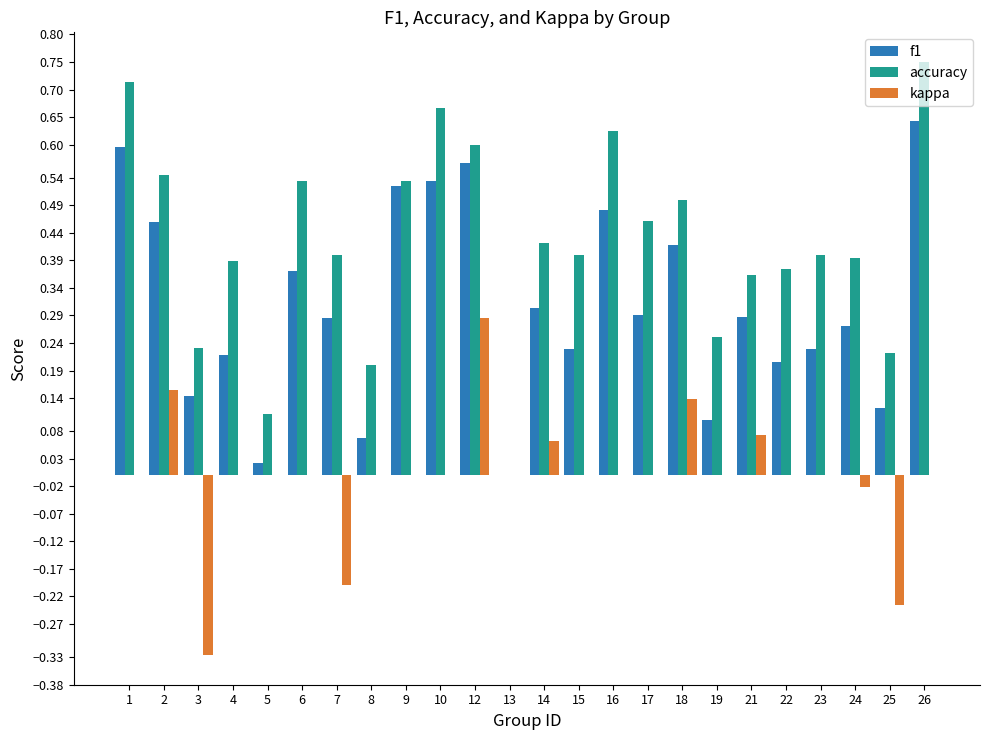

Which series changed the most between 5 and 24?

accuracy